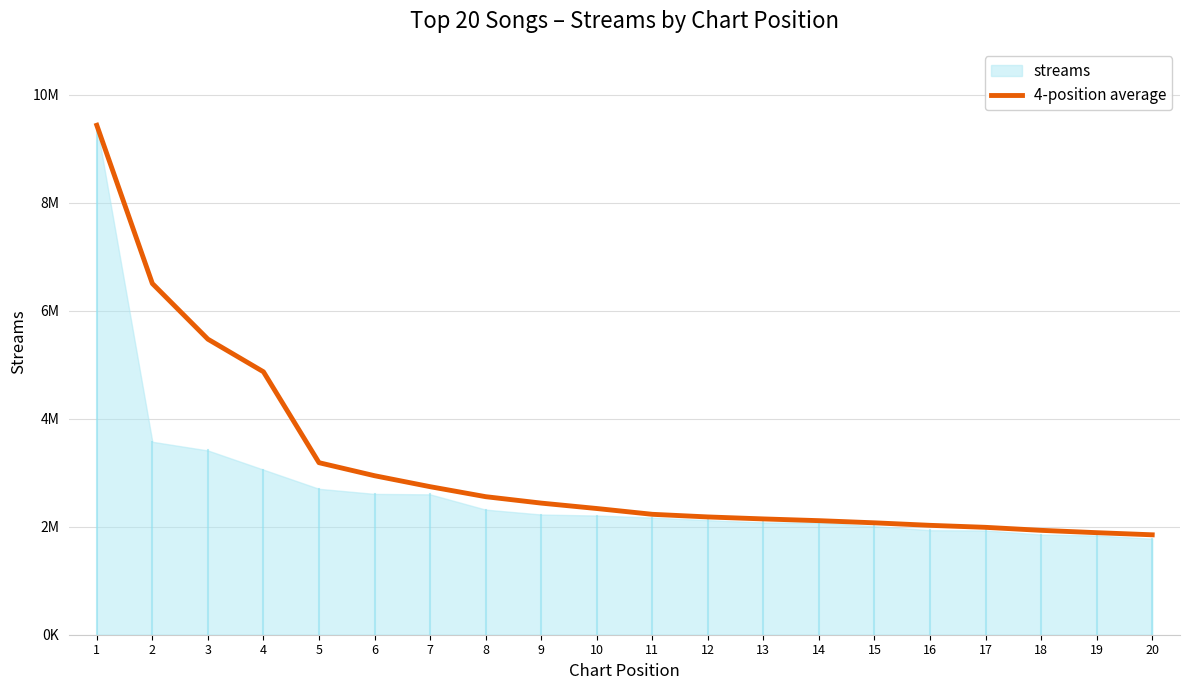

The chart shows a value of 1890292.5 at 19. True or false?

True